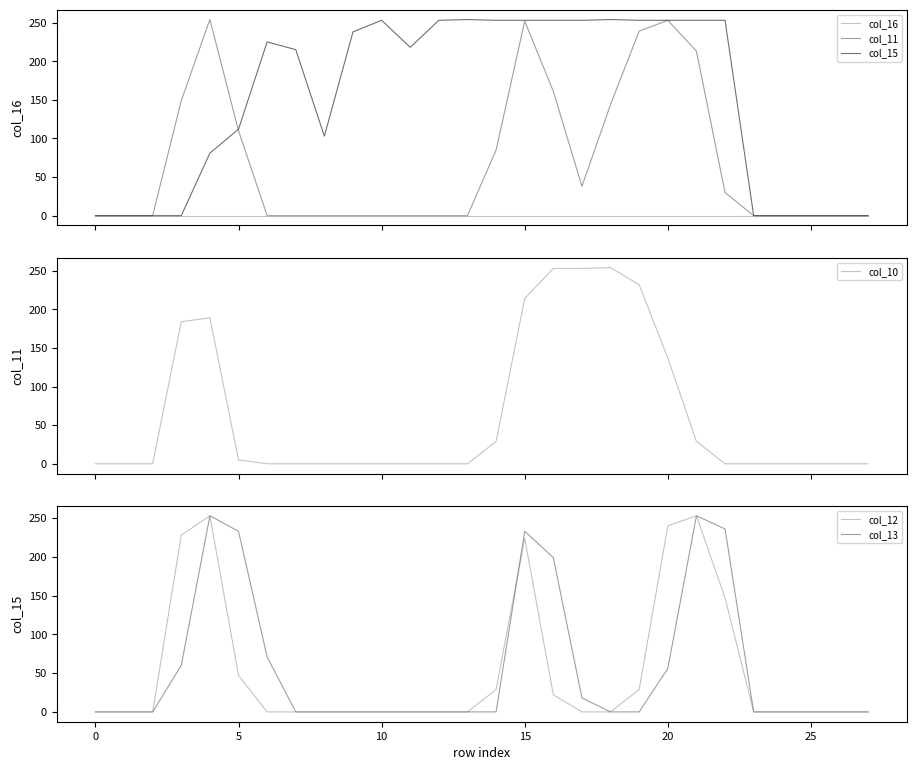

Which series has the largest range (max minus min)?

col_11